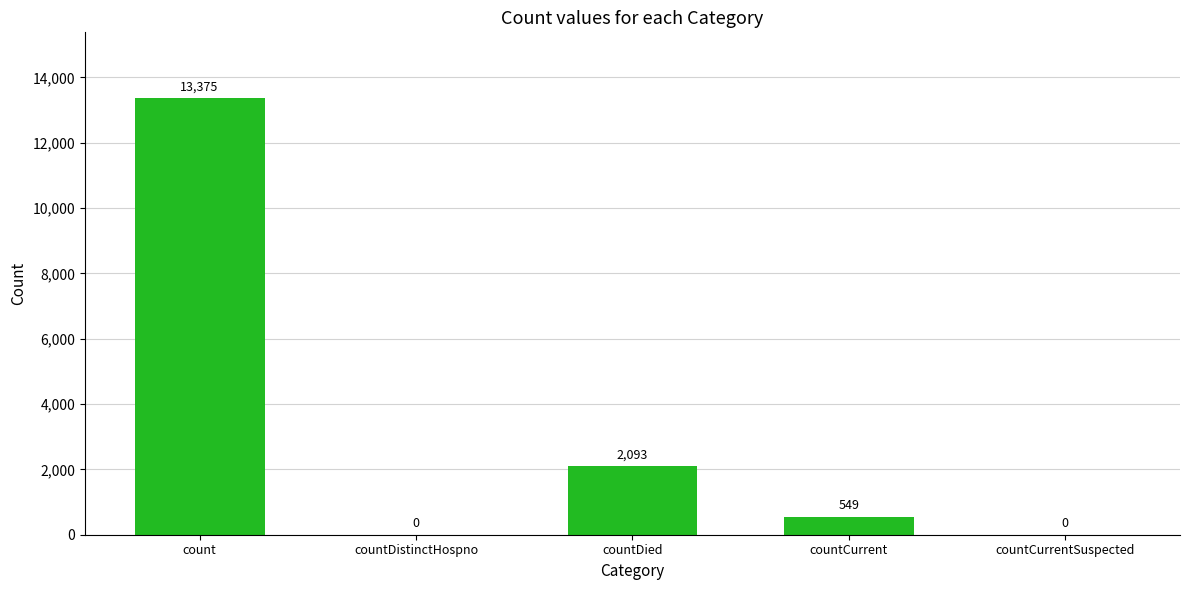

What is the change in value from countDistinctHospno to countCurrent?

+549